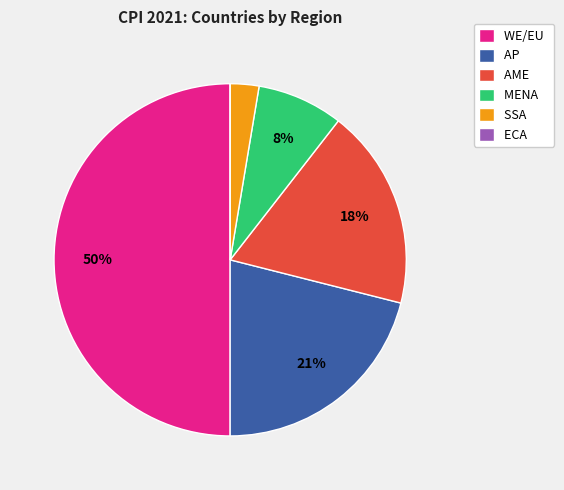

Which has a higher value, AP or AME?

AP